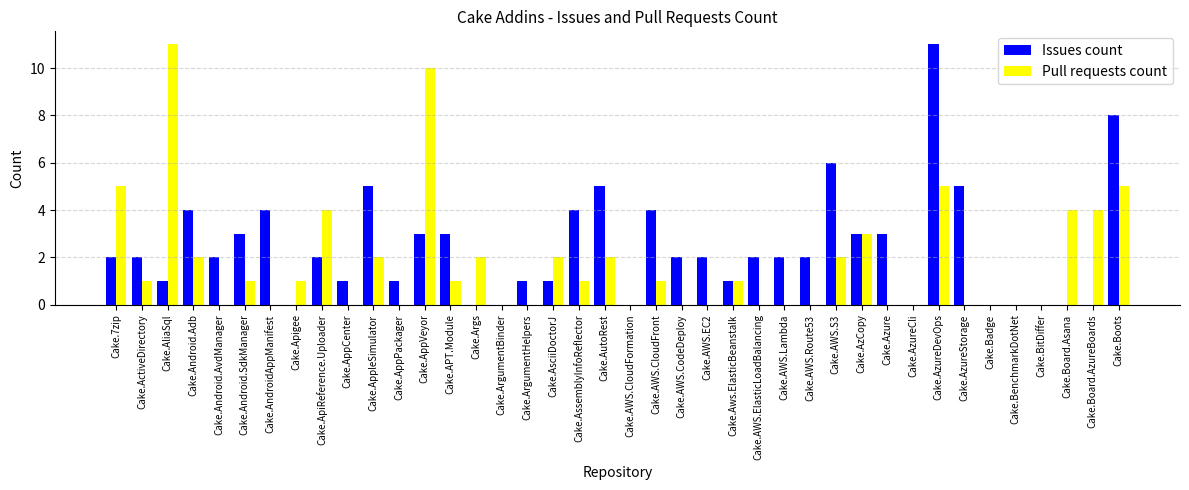

Reading left to right, what are all the values shown in this chart?

Issues count: Cake.7zip=2	Cake.ActiveDirectory=2	Cake.AliaSql=1	Cake.Android.Adb=4	Cake.Android.AvdManager=2	Cake.Android.SdkManager=3	Cake.AndroidAppManifest=4	Cake.Apigee=0	Cake.ApiReference.Uploader=2	Cake.AppCenter=1	Cake.AppleSimulator=5	Cake.AppPackager=1	Cake.AppVeyor=3	Cake.APT.Module=3	Cake.Args=0	Cake.ArgumentBinder=0	Cake.ArgumentHelpers=1	Cake.AsciiDoctorJ=1	Cake.AssemblyInfoReflector=4	Cake.AutoRest=5	Cake.AWS.CloudFormation=0	Cake.AWS.CloudFront=4	Cake.AWS.CodeDeploy=2	Cake.AWS.EC2=2	Cake.Aws.ElasticBeanstalk=1	Cake.AWS.ElasticLoadBalancing=2	Cake.AWS.Lambda=2	Cake.AWS.Route53=2	Cake.AWS.S3=6	Cake.AzCopy=3	Cake.Azure=3	Cake.AzureCli=0	Cake.AzureDevOps=11	Cake.AzureStorage=5	Cake.Badge=0	Cake.BenchmarkDotNet=0	Cake.BitDiffer=0	Cake.Board.Asana=0	Cake.Board.AzureBoards=0	Cake.Boots=8
Pull requests count: Cake.7zip=5	Cake.ActiveDirectory=1	Cake.AliaSql=11	Cake.Android.Adb=2	Cake.Android.AvdManager=0	Cake.Android.SdkManager=1	Cake.AndroidAppManifest=0	Cake.Apigee=1	Cake.ApiReference.Uploader=4	Cake.AppCenter=0	Cake.AppleSimulator=2	Cake.AppPackager=0	Cake.AppVeyor=10	Cake.APT.Module=1	Cake.Args=2	Cake.ArgumentBinder=0	Cake.ArgumentHelpers=0	Cake.AsciiDoctorJ=2	Cake.AssemblyInfoReflector=1	Cake.AutoRest=2	Cake.AWS.CloudFormation=0	Cake.AWS.CloudFront=1	Cake.AWS.CodeDeploy=0	Cake.AWS.EC2=0	Cake.Aws.ElasticBeanstalk=1	Cake.AWS.ElasticLoadBalancing=0	Cake.AWS.Lambda=0	Cake.AWS.Route53=0	Cake.AWS.S3=2	Cake.AzCopy=3	Cake.Azure=0	Cake.AzureCli=0	Cake.AzureDevOps=5	Cake.AzureStorage=0	Cake.Badge=0	Cake.BenchmarkDotNet=0	Cake.BitDiffer=0	Cake.Board.Asana=4	Cake.Board.AzureBoards=4	Cake.Boots=5